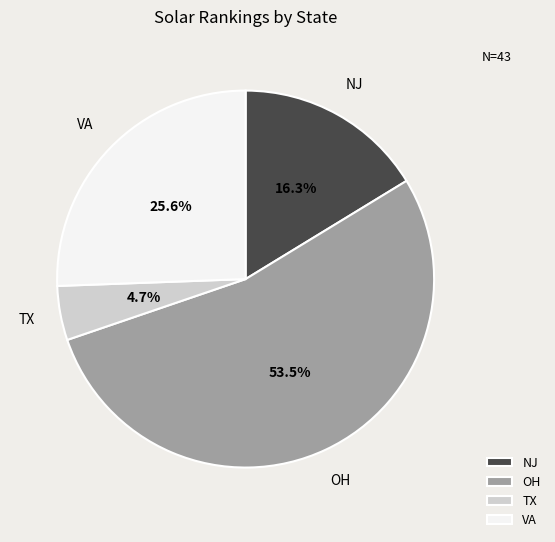

What percentage is NOT represented by NJ?

83.7%